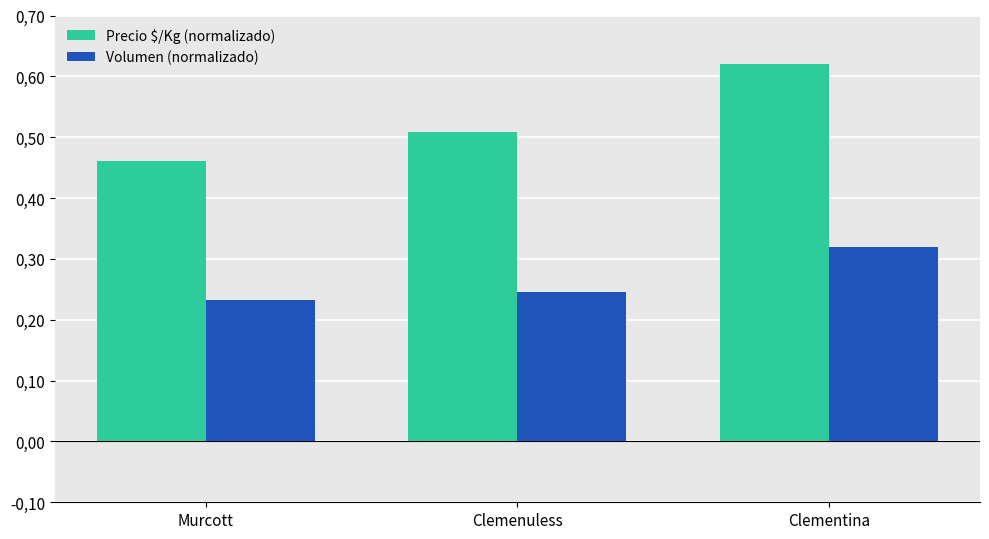

Are the bars horizontal?

No